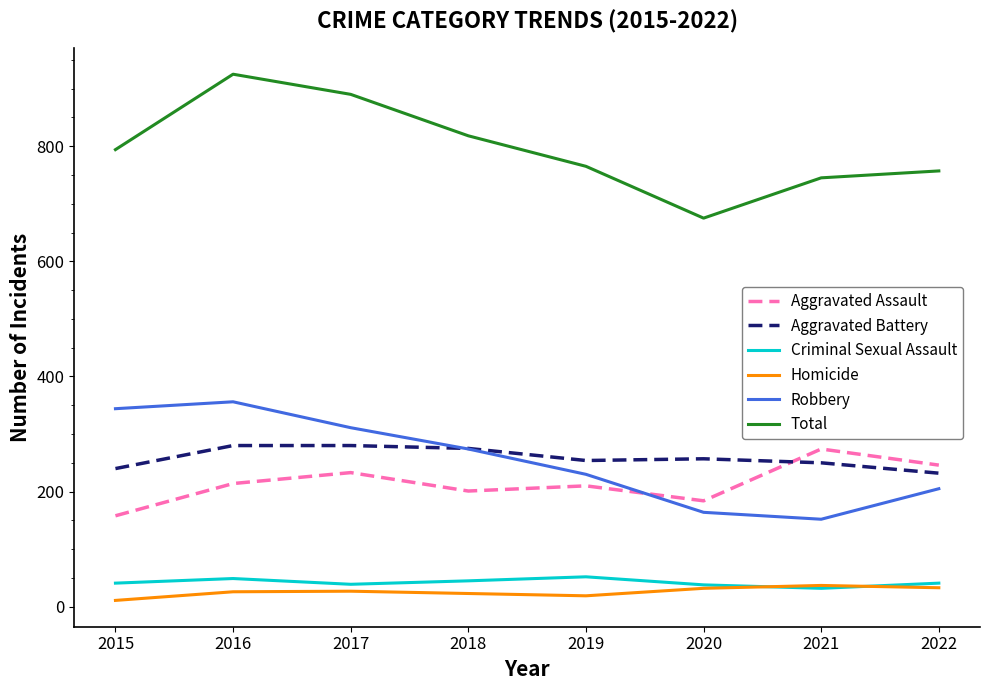

What is the sum of the Aggravated Battery values at 2017 and 2020?

537